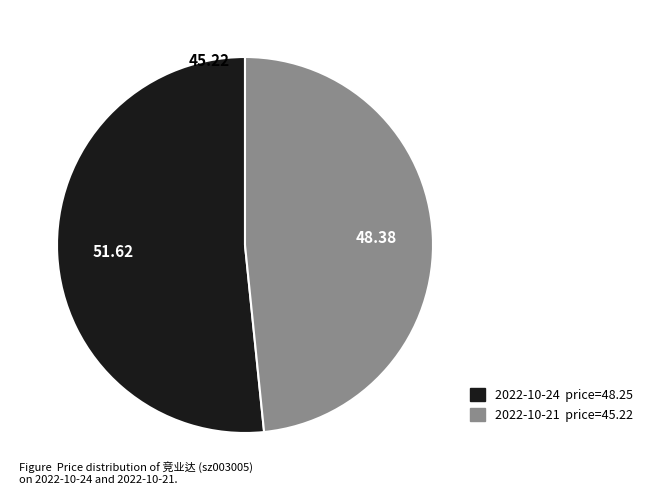

Which category accounts for the majority?

2022-10-24 price=48.25